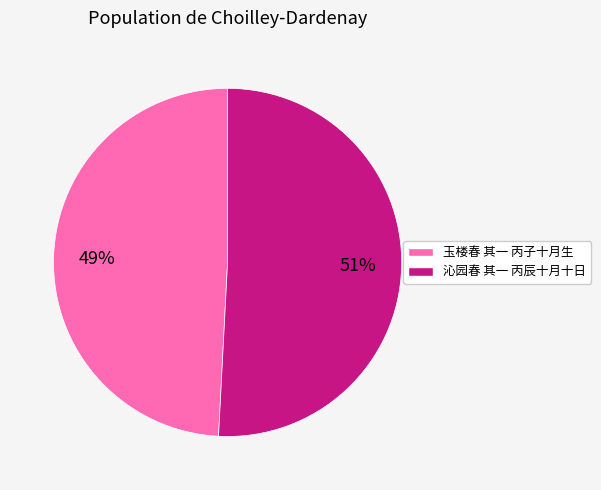

Does any single category account for the majority?

Yes